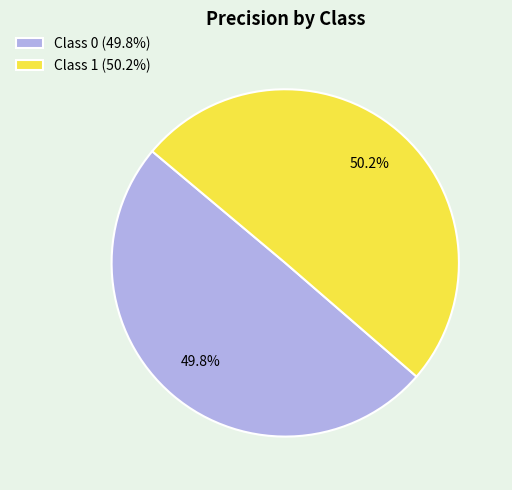

Approximately how many times larger is the value at Class 0 (49.8%) compared to Class 1 (50.2%)?

1.0